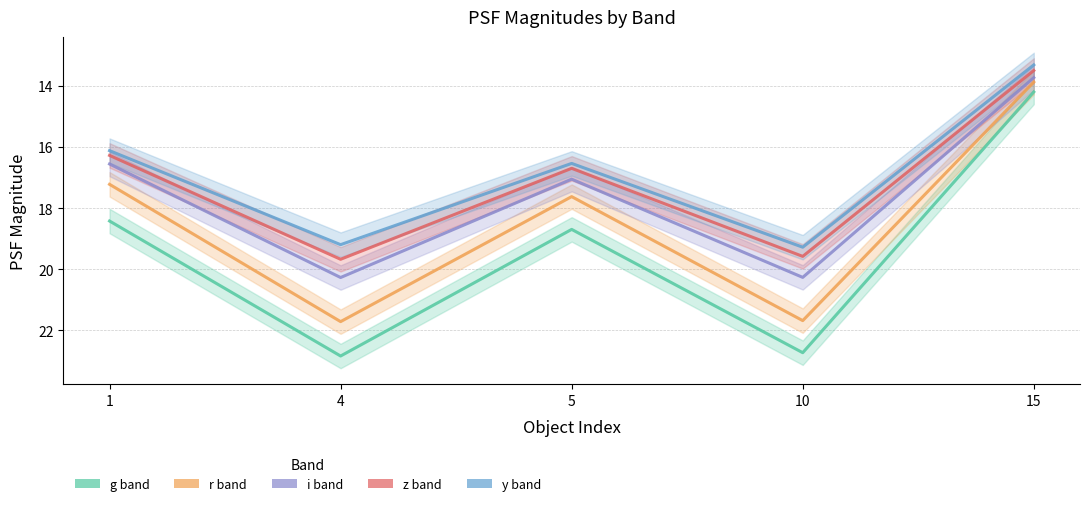

What is the minimum value for yPSFMag?

13.3